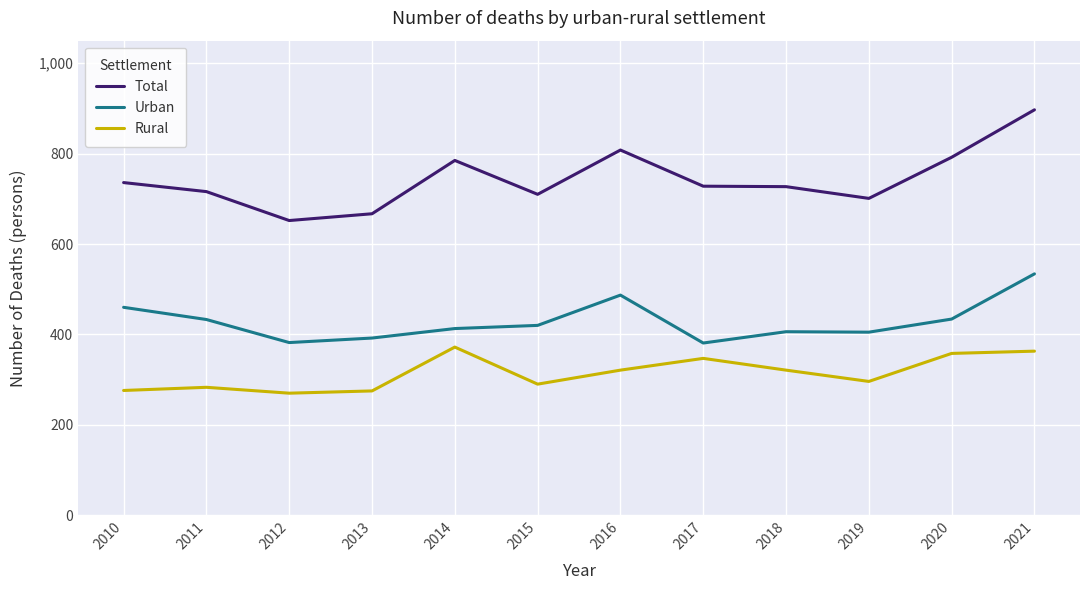

At which label does Total first exceed 728?

2010